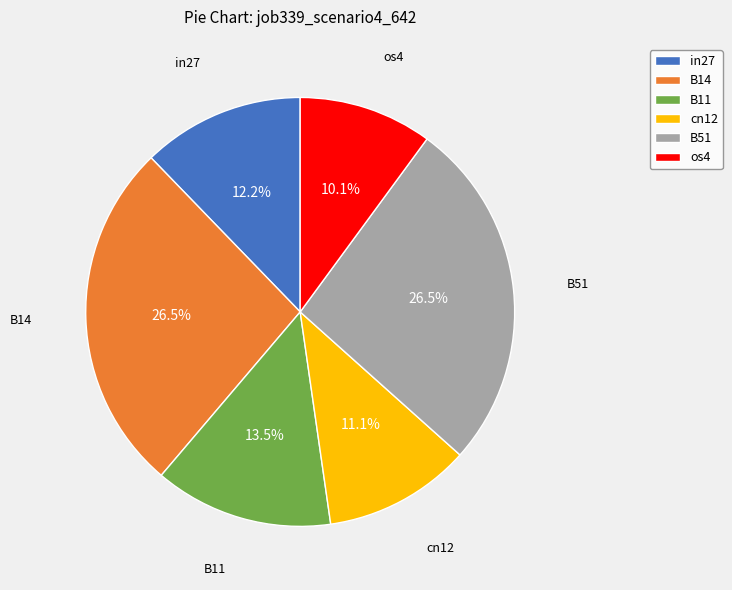

Is there a majority slice in this chart?

No